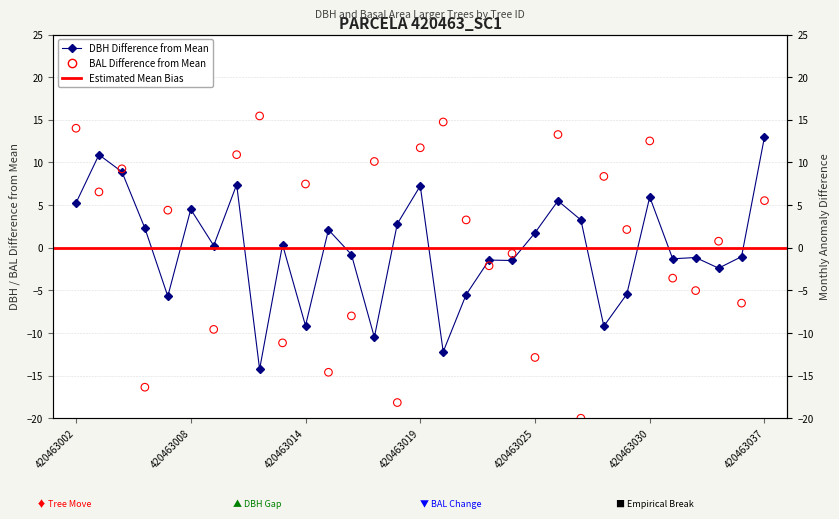

Is the value of dbh at 420463021 greater than the value of bal at 420463007?

No